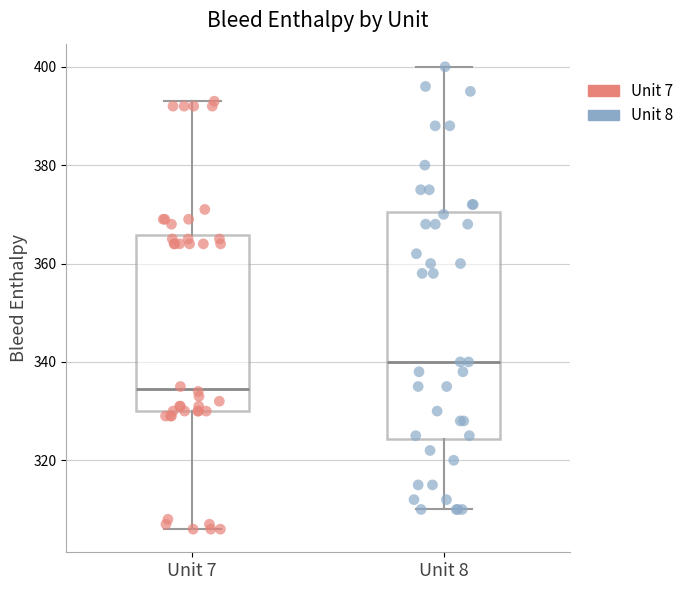

Comparing the boxes themselves (not the whiskers), which one is the tallest?

Unit 8